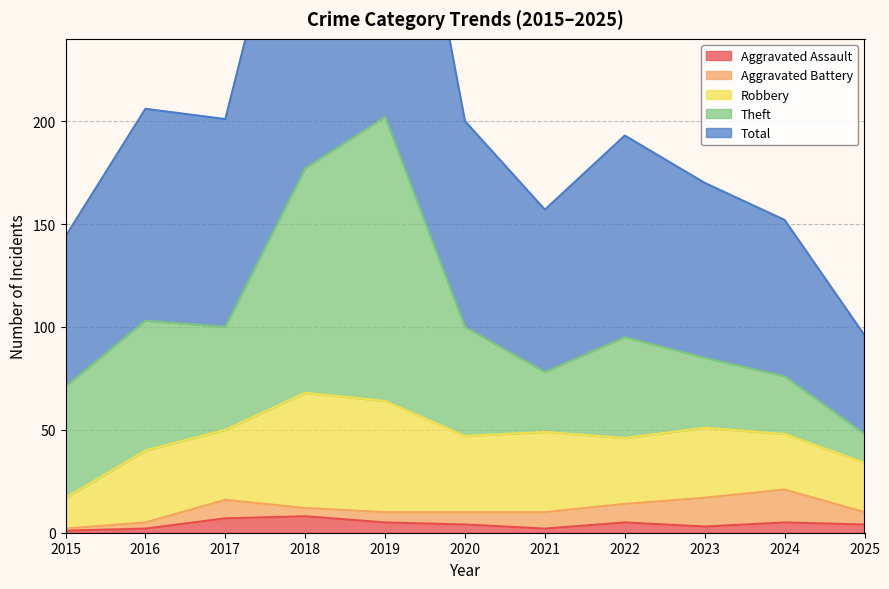

The Aggravated Assault series shows 2 at 2016. True or false?

True